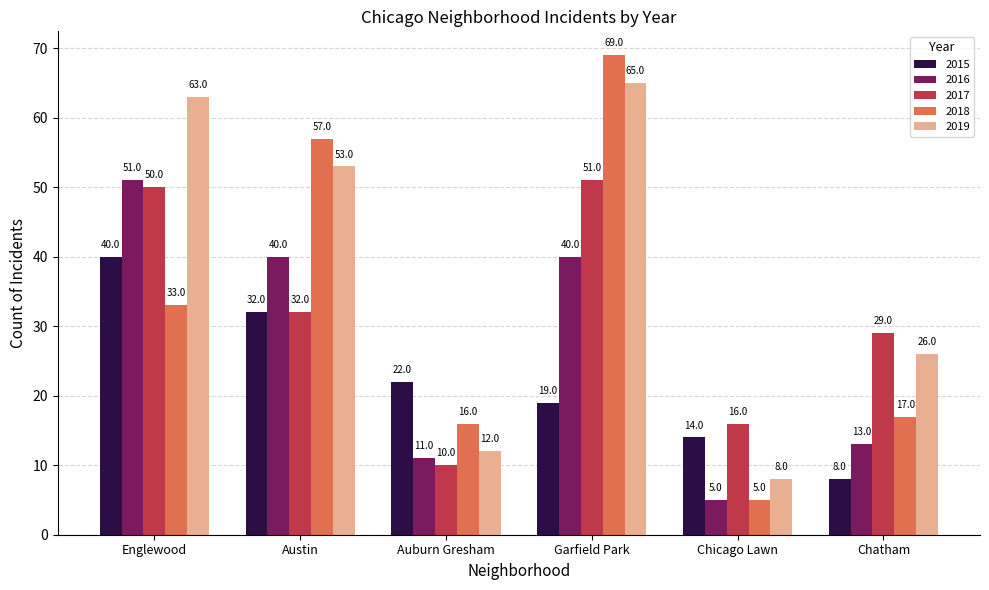

What is the label of the 6th bar from the left?

Chatham